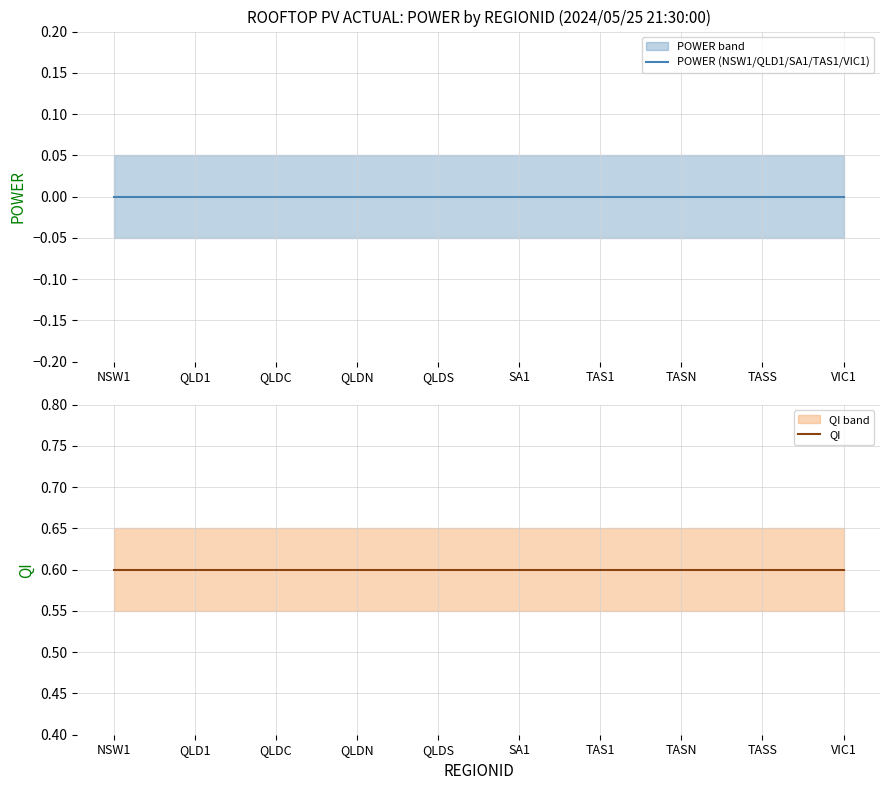

Rank the series at NSW1 from highest to lowest value.

QI, POWER (NSW1/QLD1/SA1/TAS1/VIC1)